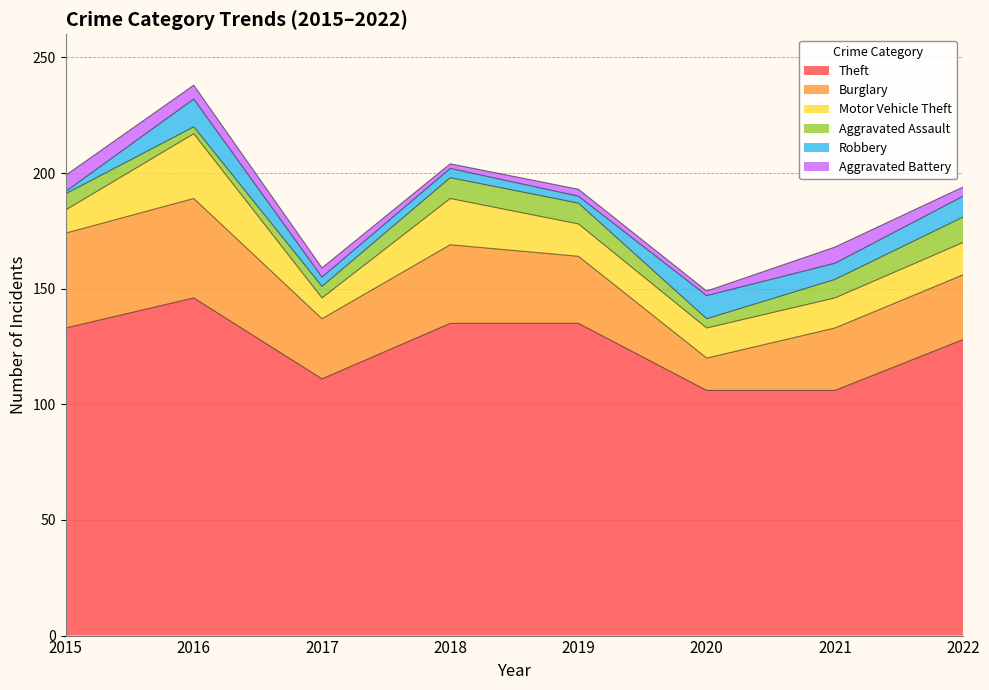

What is the average value of the Theft series?

125